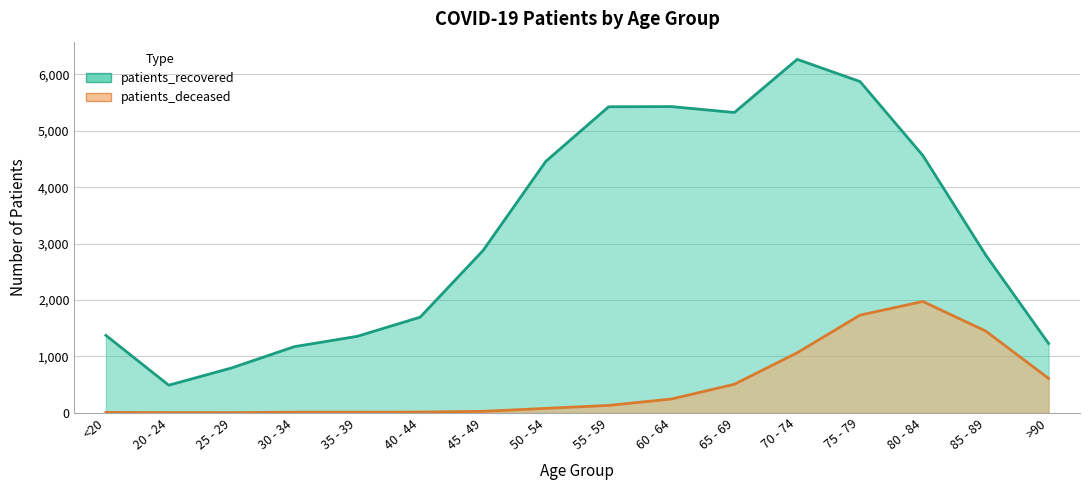

Where does the patients_recovered series first go above 2875?

50 - 54